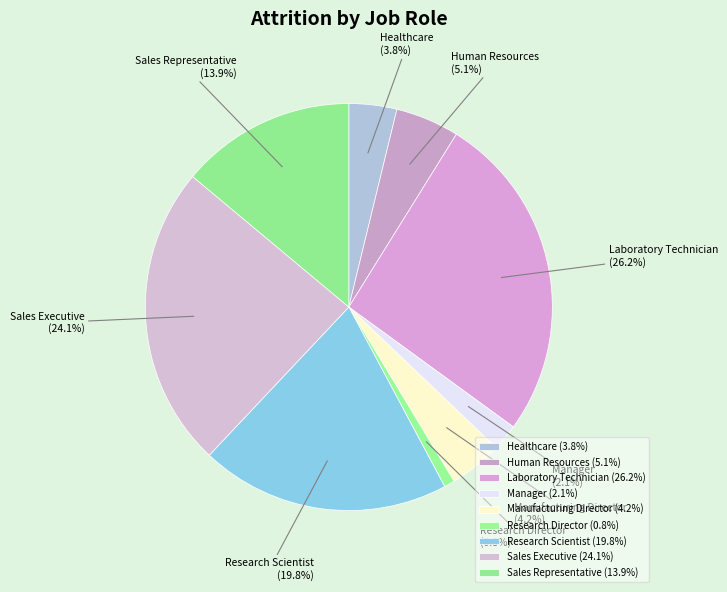

To the nearest percent, what is the combined percentage of Research Director and Sales Representative?

15%